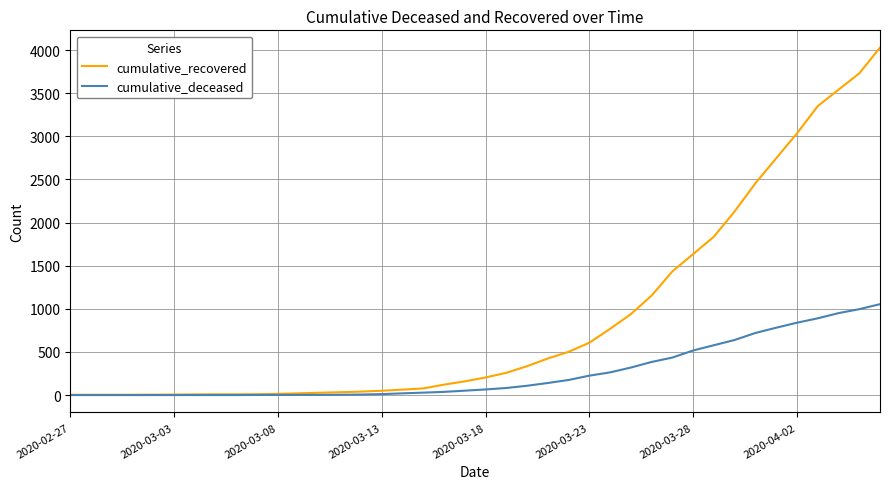

Which series has the largest range (max minus min)?

cumulative_recovered